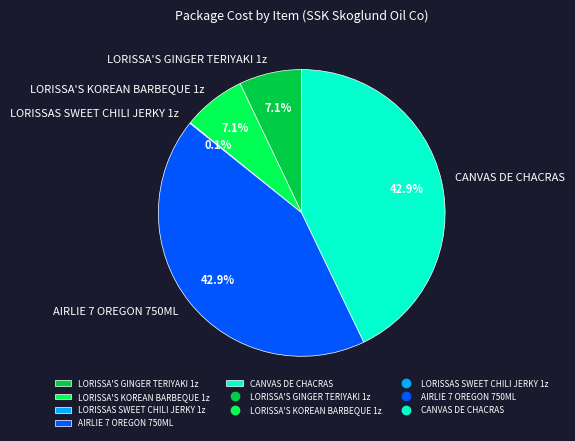

What portion of the pie excludes LORISSA'S GINGER TERIYAKI 1z?

92.9%